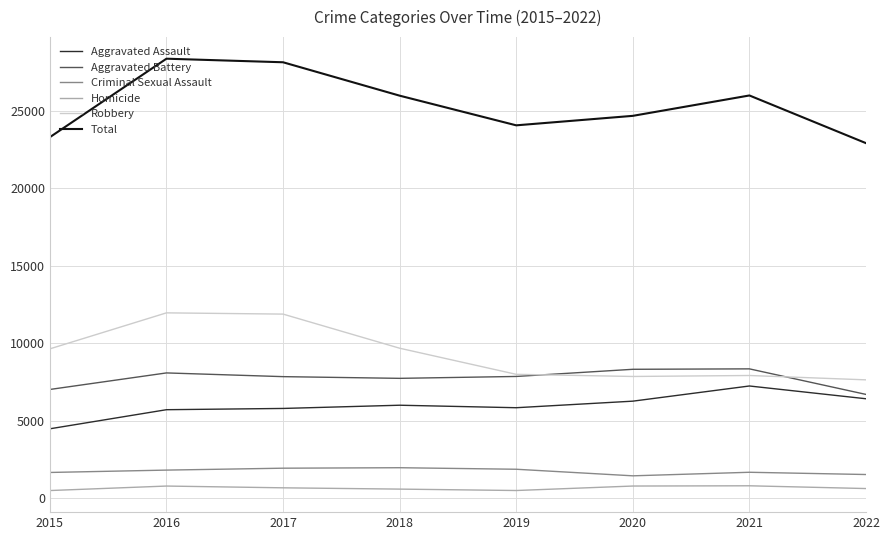

What is the sum of the Robbery values at 2018 and 2019?

17673